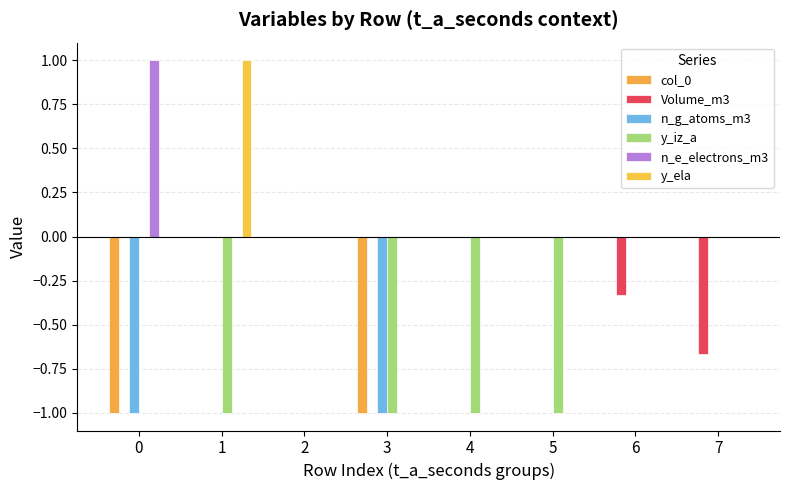

What is the average value of the n_e_electrons_m3 series?

0.1